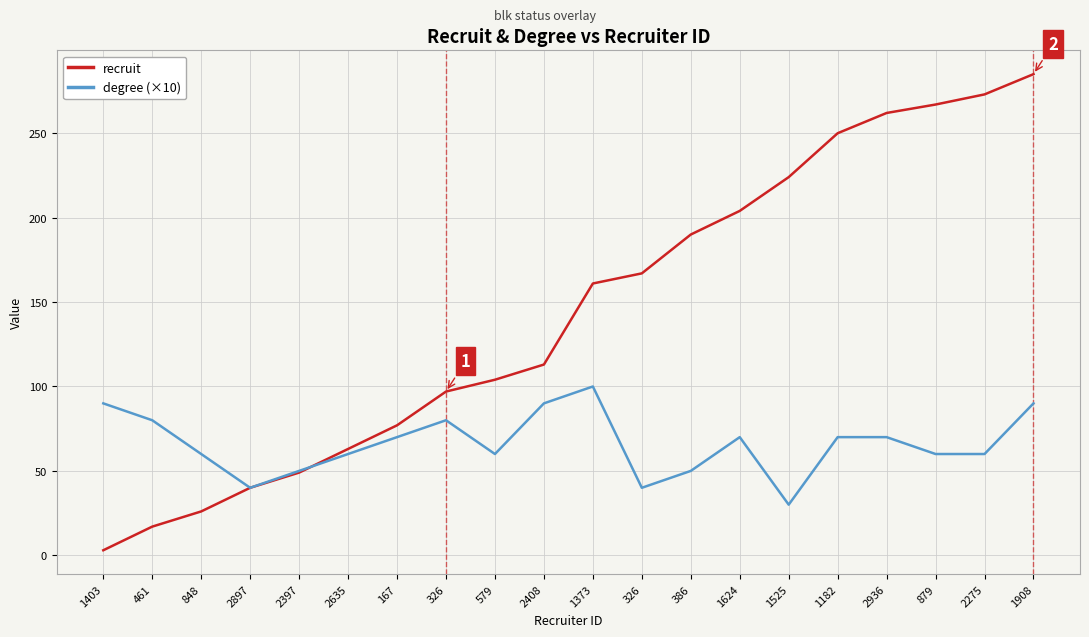

How many lines are shown in the chart?

2